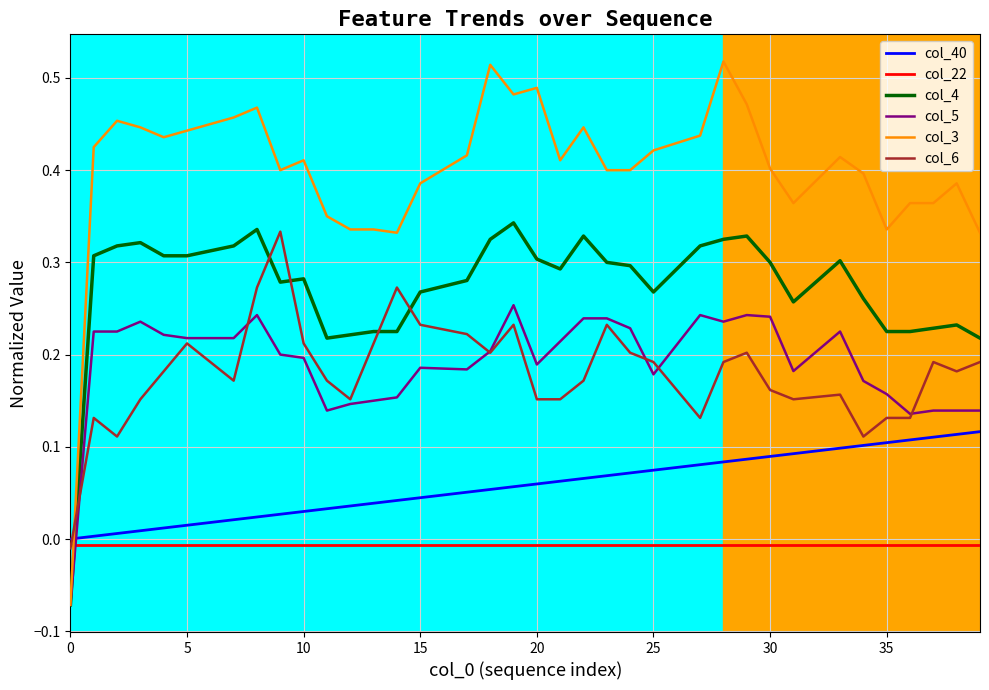

Which series has the widest spread of values?

col_3